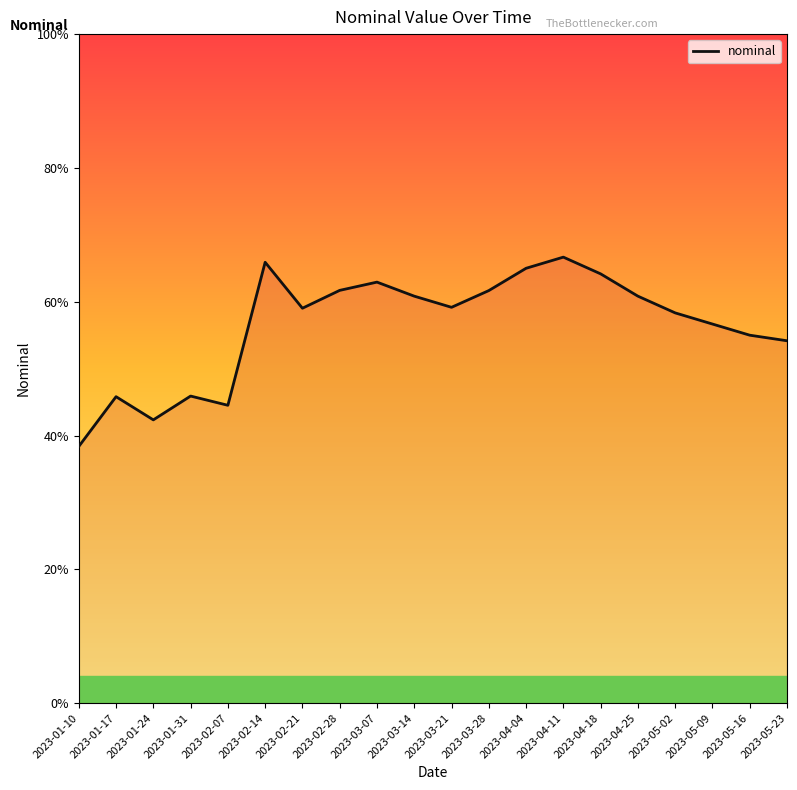

Does the chart display data point markers on the line(s)?

No